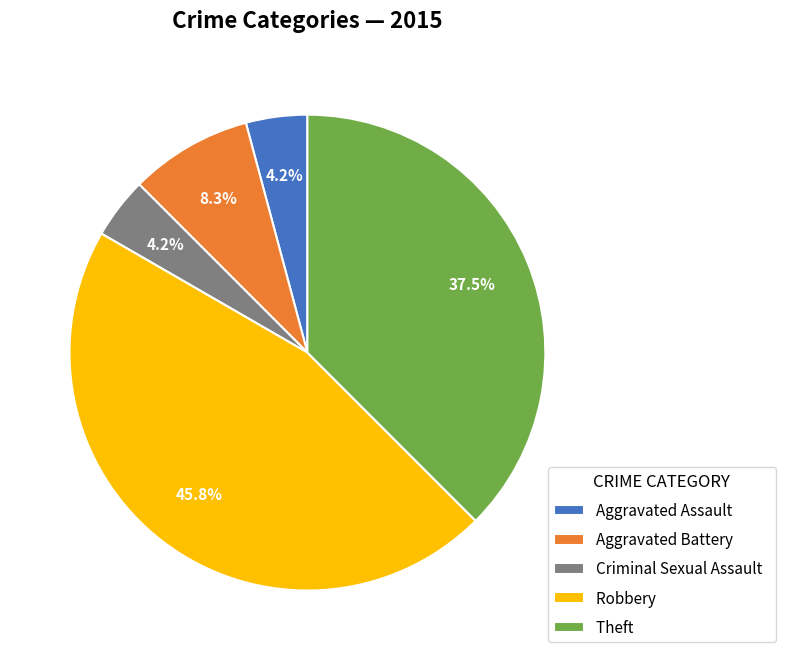

Is there a majority slice in this chart?

No